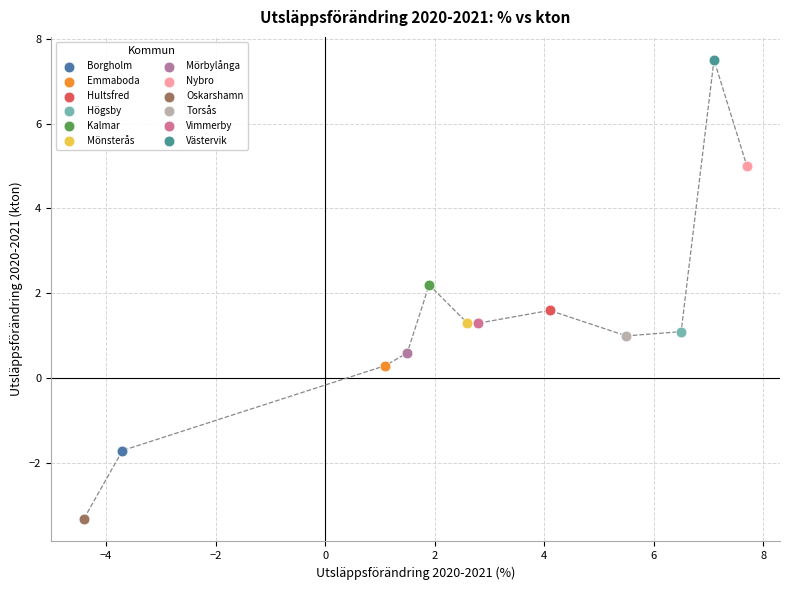

Which series contains the highest Y value?

Västervik